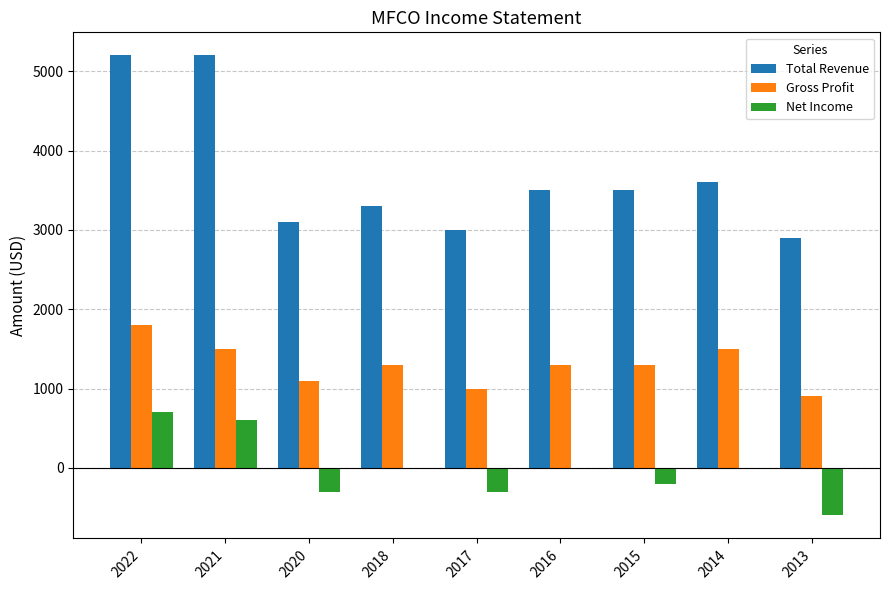

Where is Total Revenue nearest to the value 4050?

2014